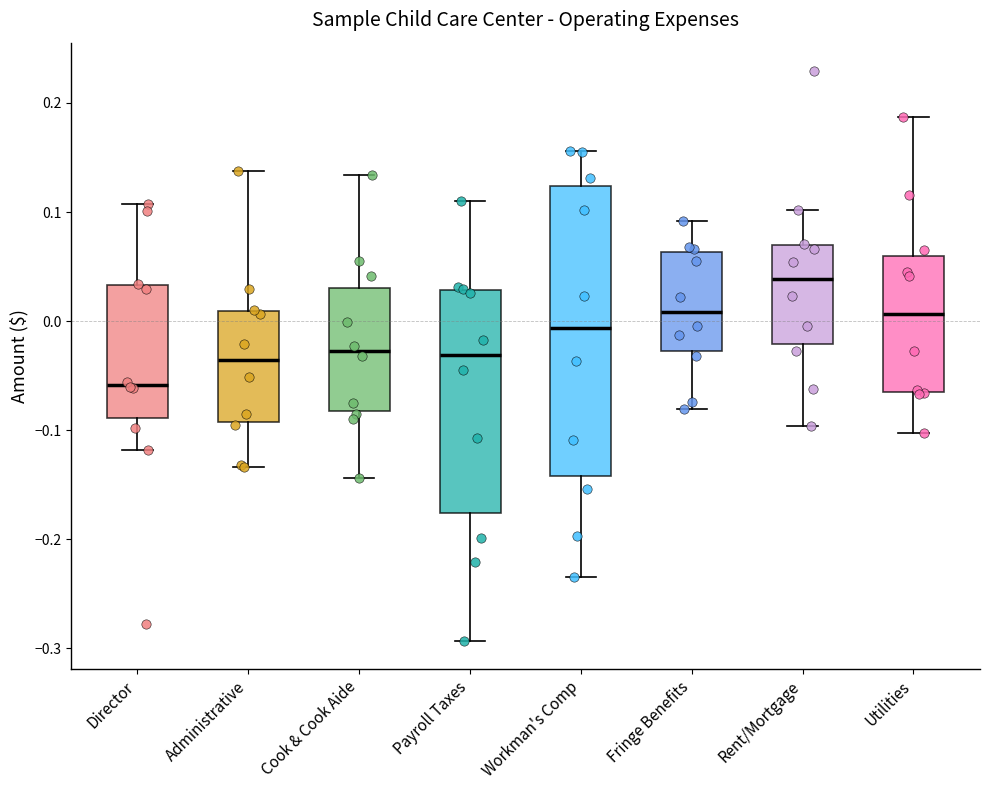

Reading left to right, transcribe this box plot: for each box, give where its median line is, the range the box spans, and where its two whiskers end, as read against the y-axis. The values are not printed on the chart, so give them approximately, as read against the axis.

Director: median -0.06, box -0.09 to 0.03, whiskers -0.12 to 0.11
Administrative: median -0.04, box -0.09 to 0.01, whiskers -0.13 to 0.14
Cook & Cook Aide: median -0.03, box -0.08 to 0.03, whiskers -0.14 to 0.13
Payroll Taxes: median -0.03, box -0.18 to 0.03, whiskers -0.29 to 0.11
Workman's Comp: median -0.01, box -0.14 to 0.12, whiskers -0.23 to 0.16
Fringe Benefits: median 0.01, box -0.03 to 0.06, whiskers -0.08 to 0.09
Rent/Mortgage: median 0.04, box -0.02 to 0.07, whiskers -0.10 to 0.10
Utilities: median 0.01, box -0.06 to 0.06, whiskers -0.10 to 0.19